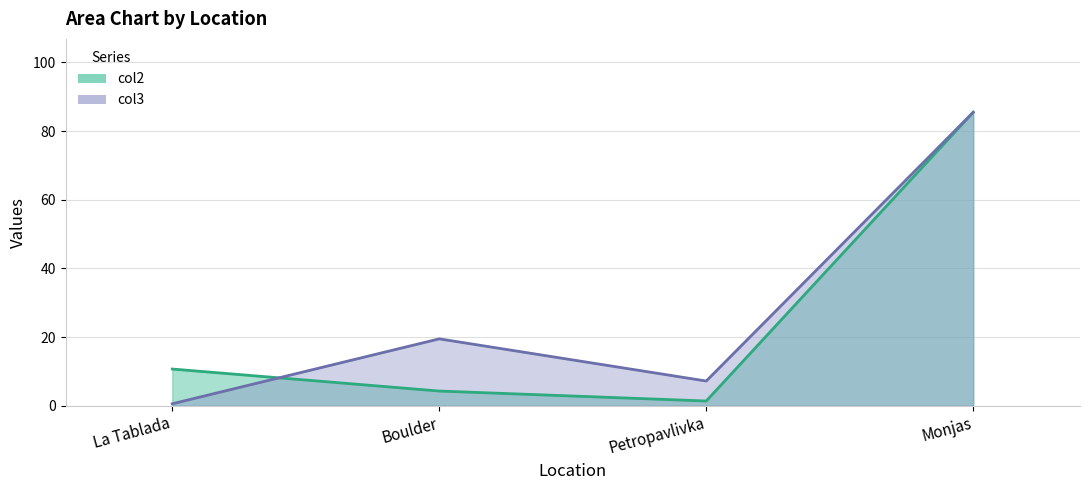

How many lines are shown in the chart?

2